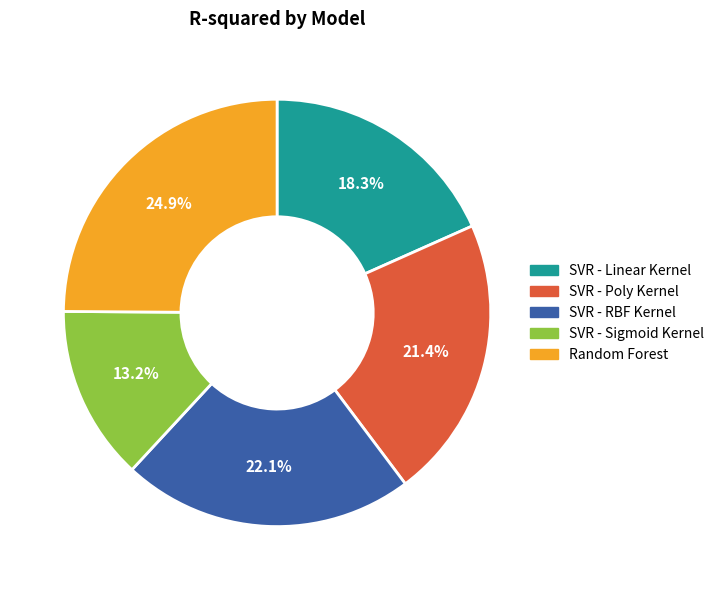

The SVR - RBF Kernel slice represents 15% of the pie. True or false?

False